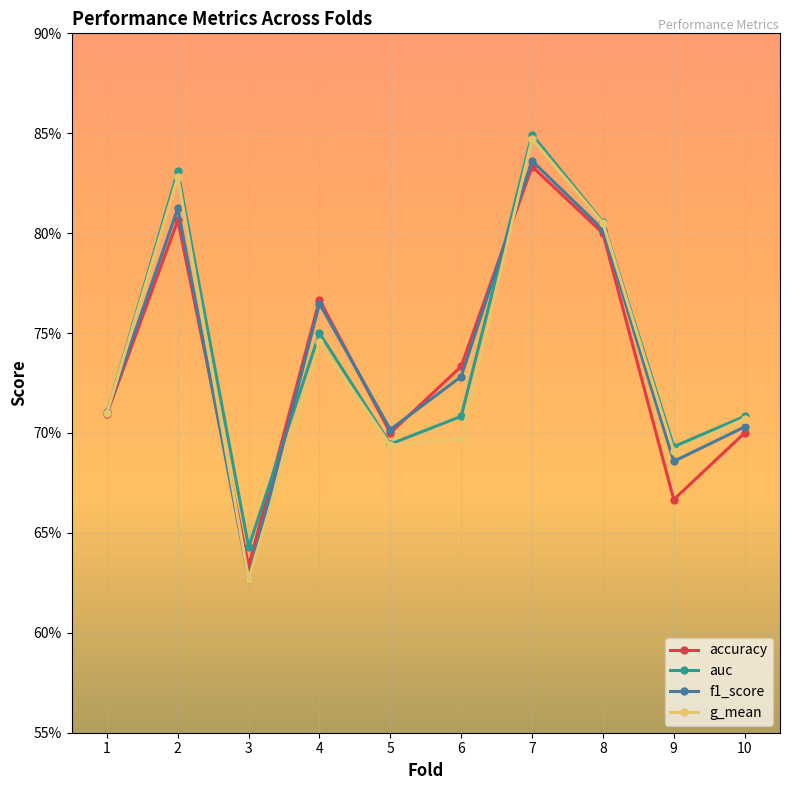

What are all the series names shown in the legend?

accuracy, auc, f1_score, g_mean